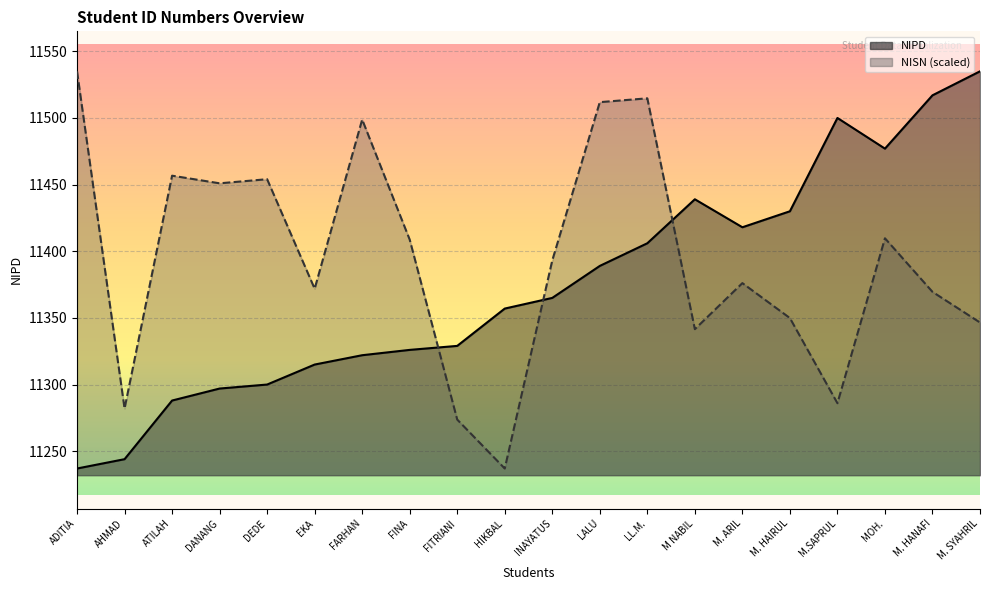

At how many categories does at least one series exceed 11306?

19